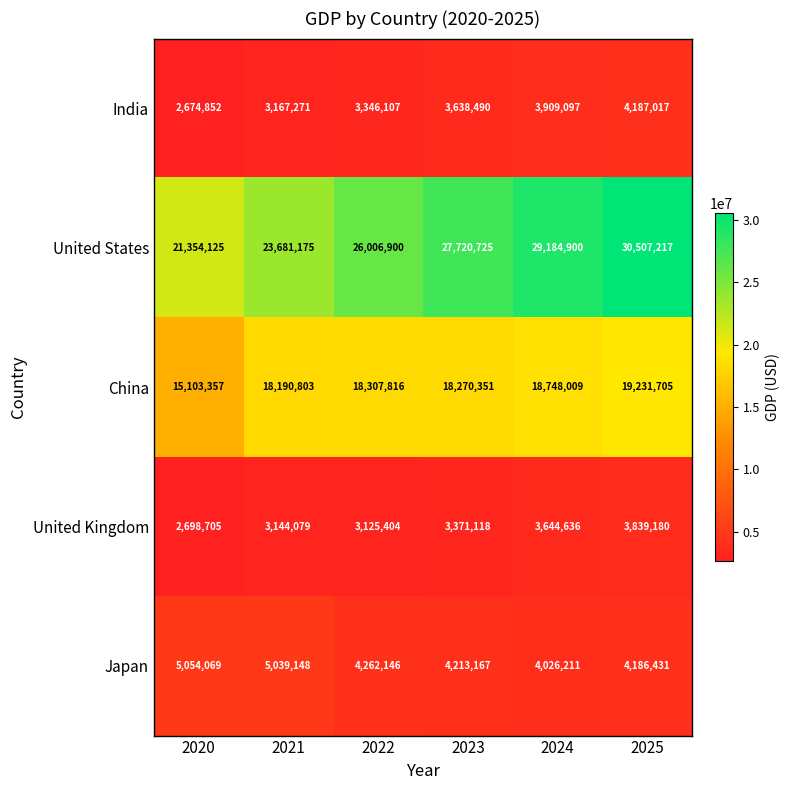

At 2021, list the series in order from largest to smallest.

United States, China, Japan, India, United Kingdom